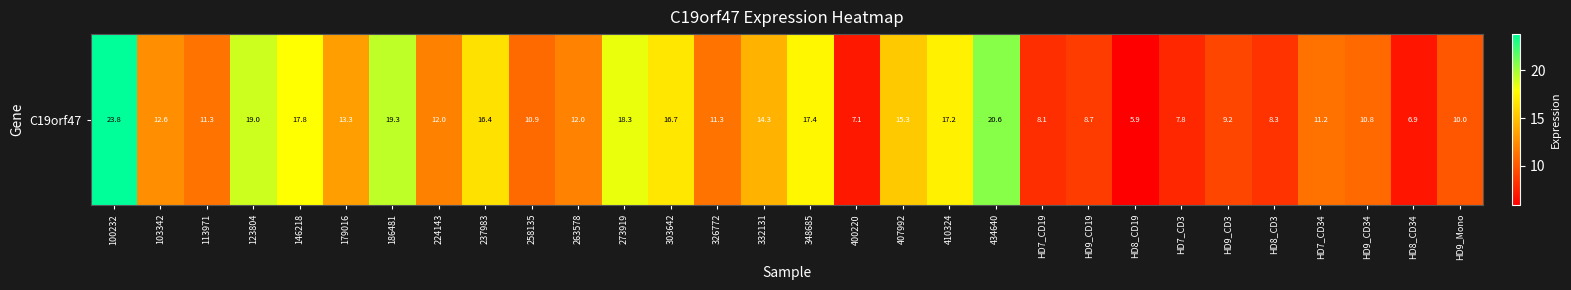

Approximately how many times larger is the value at HD9_CD34 compared to 303642?

0.6